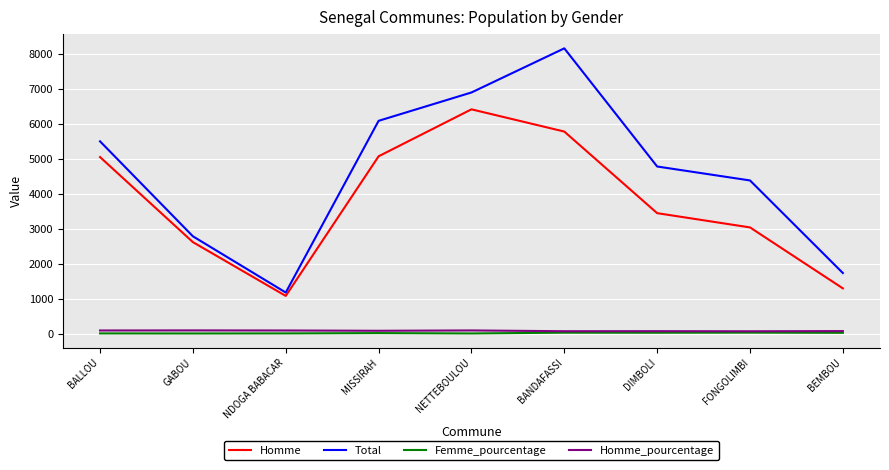

At which label does Homme_pourcentage first exceed 83?

BALLOU